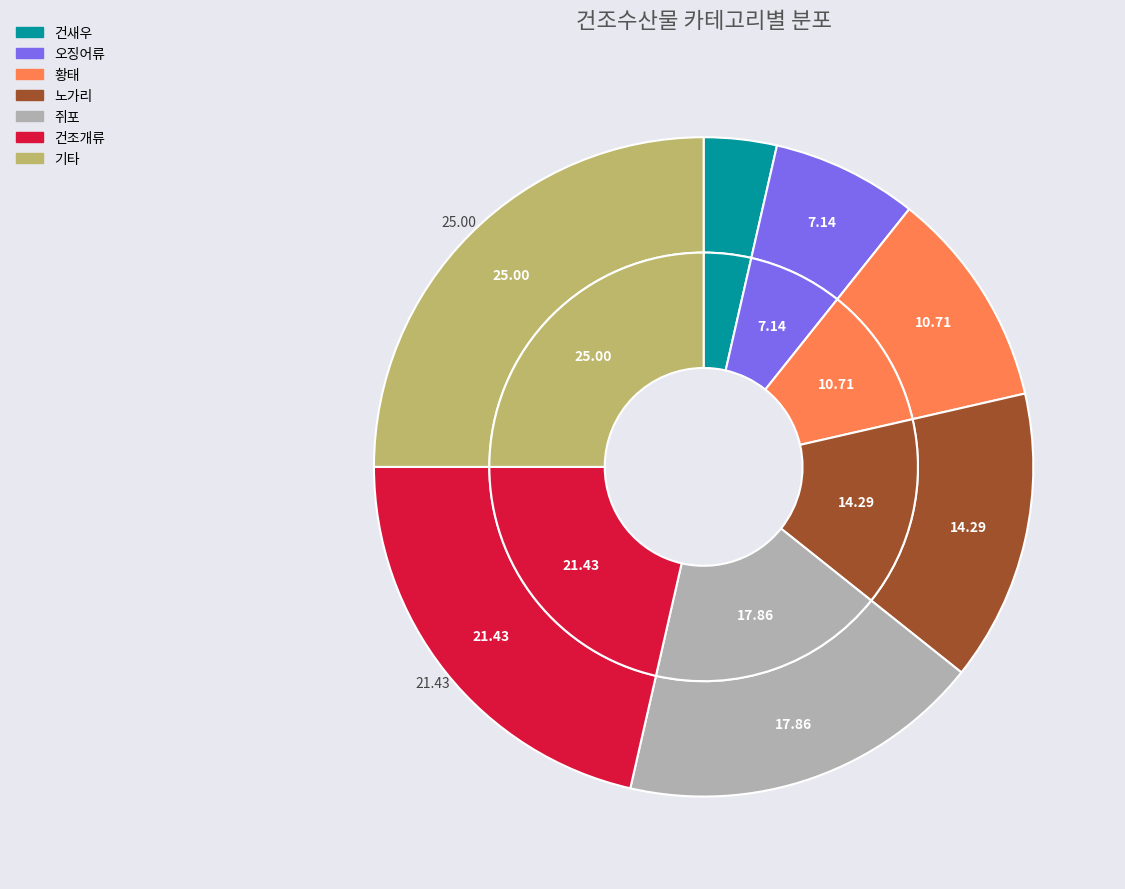

What portion of the pie excludes 건새우?

96.4%